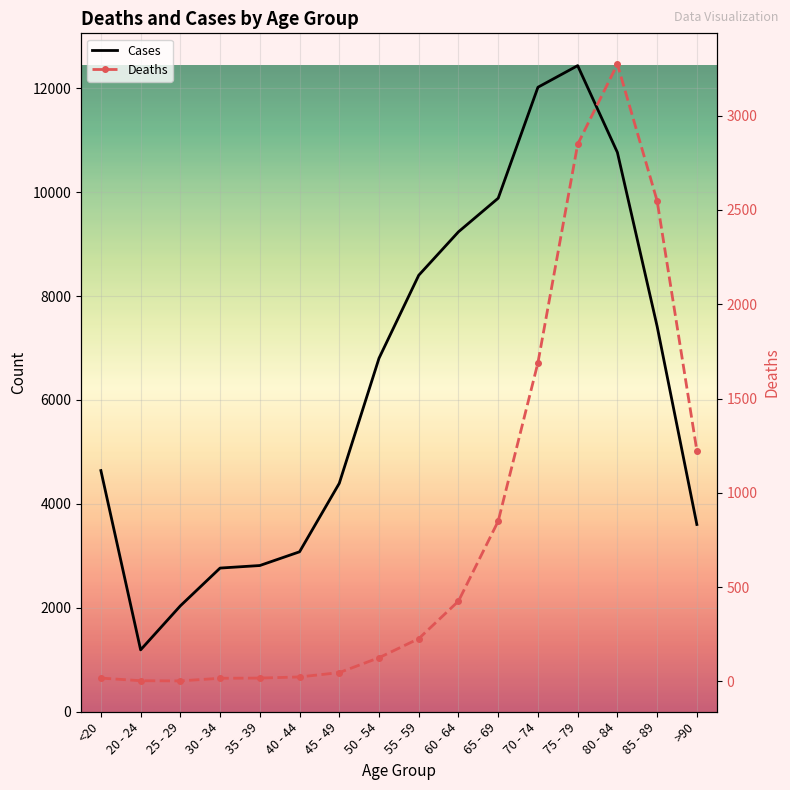

What are all the series names shown in the legend?

Cases, Deaths